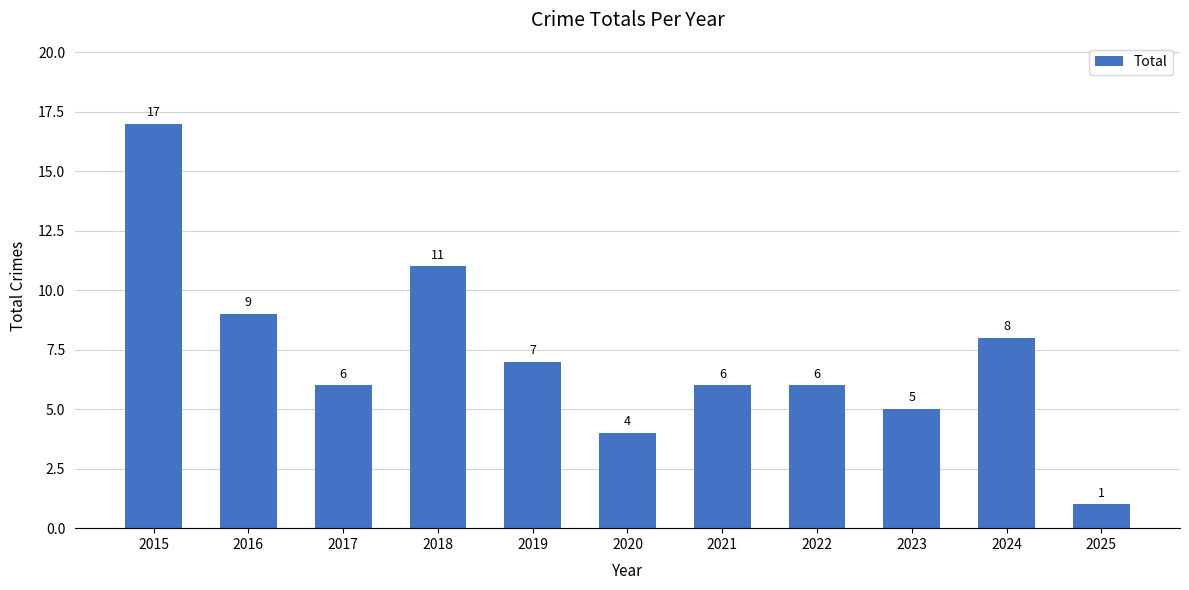

The chart shows a value of 9 at 2017. True or false?

False